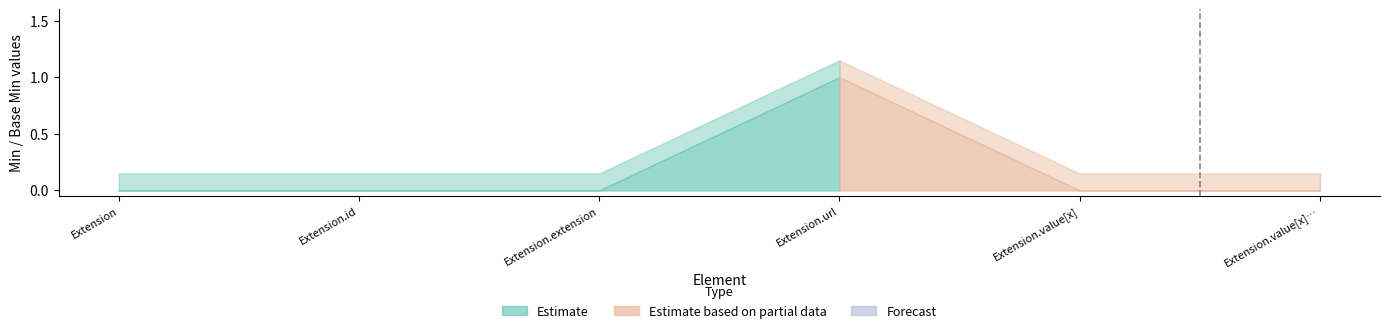

Where is Base Min nearest to the value 0?

Extension